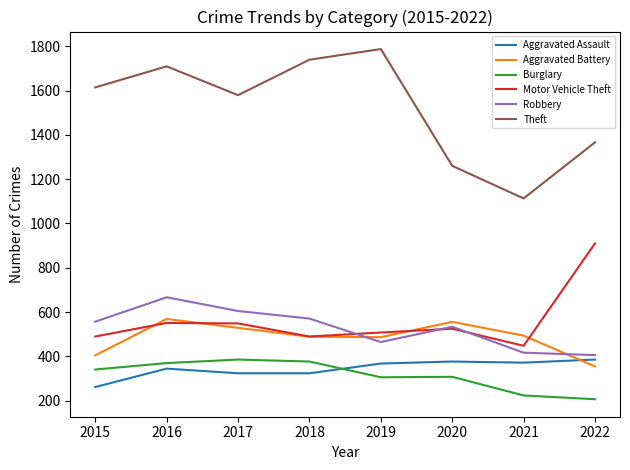

What is the difference between the Motor Vehicle Theft values at 2021 and 2015?

42